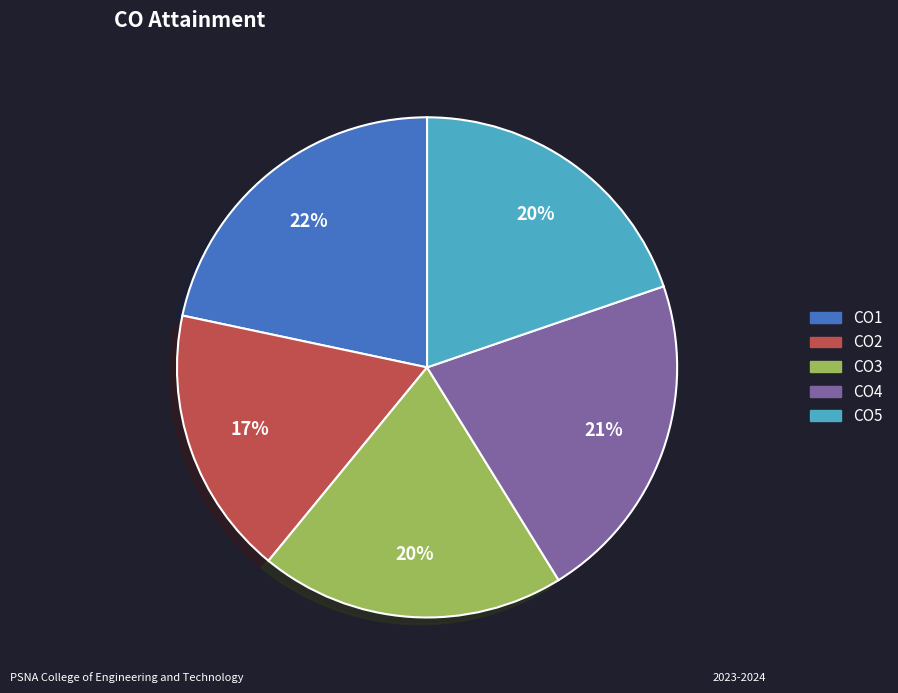

Between CO2 and CO1, which is larger?

CO1